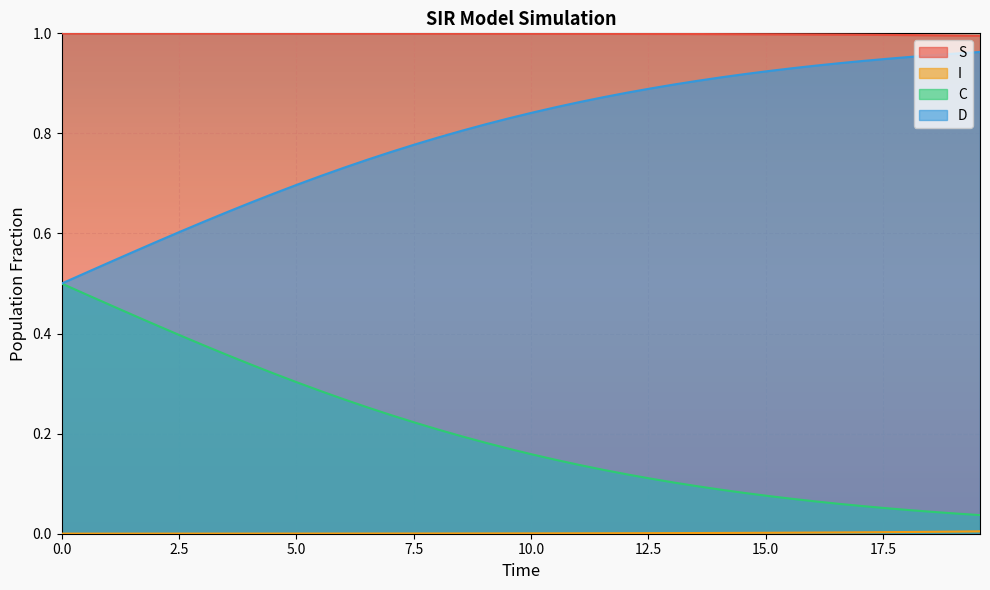

Reading left to right, extract all data points from this chart.

S: 1.0	1.0	1.0	1.0	1.0	1.0	1.0	1.0	1.0	1.0	1.0	1.0	1.0	1.0	1.0	1.0	1.0	1.0	1.0	1.0	1.0	1.0	1.0	1.0	1.0	1.0	1.0	1.0	1.0	1.0	1.0	1.0	1.0	1.0	1.0	1.0	1.0	1.0	1.0	1.0
I: 0.0	0.0	0.0	0.0	0.0	0.0	0.0	0.0	0.0	0.0	0.0	0.0	0.0	0.0	0.0	0.0	0.0	0.0	0.0	0.0	0.0	0.0	0.0	0.0	0.0	0.0	0.0	0.0	0.0	0.0	0.0	0.0	0.0	0.0	0.0	0.0	0.0	0.0	0.0	0.0
C: 0.5	0.5	0.5	0.4	0.4	0.4	0.4	0.4	0.3	0.3	0.3	0.3	0.3	0.3	0.2	0.2	0.2	0.2	0.2	0.2	0.2	0.1	0.1	0.1	0.1	0.1	0.1	0.1	0.1	0.1	0.1	0.1	0.1	0.1	0.1	0.1	0.0	0.0	0.0	0.0
D: 0.5	0.5	0.5	0.6	0.6	0.6	0.6	0.6	0.7	0.7	0.7	0.7	0.7	0.7	0.8	0.8	0.8	0.8	0.8	0.8	0.8	0.9	0.9	0.9	0.9	0.9	0.9	0.9	0.9	0.9	0.9	0.9	0.9	0.9	0.9	0.9	1.0	1.0	1.0	1.0